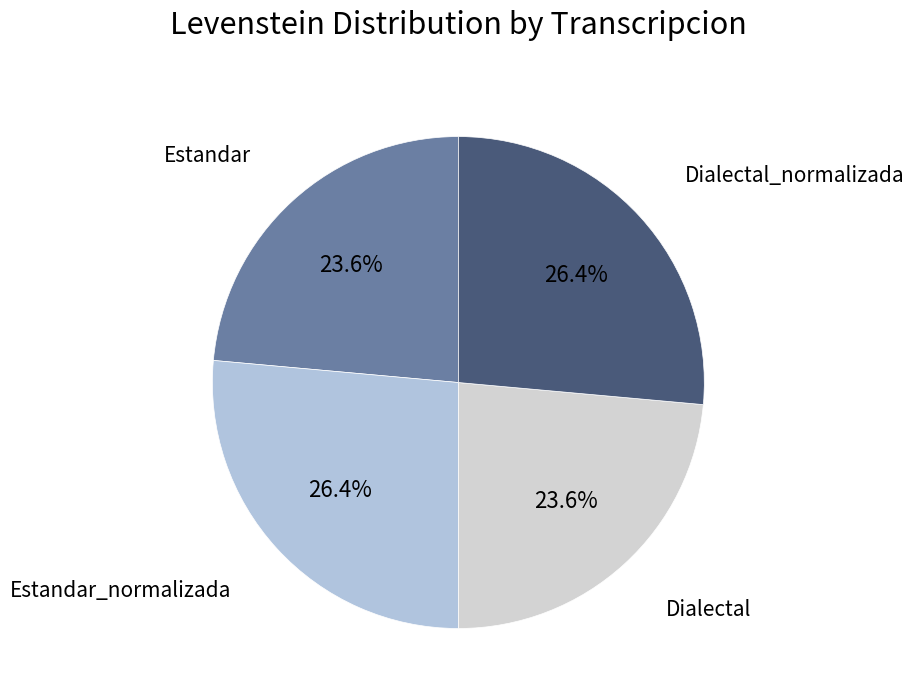

How many segments does this pie chart have?

4